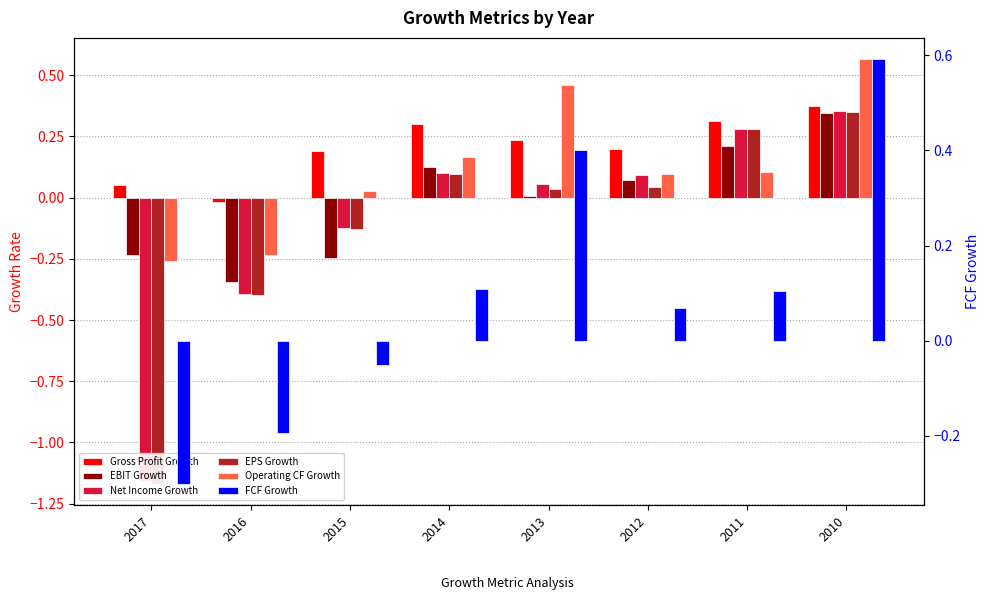

What is the average value of the Net Income Growth series?

-0.1